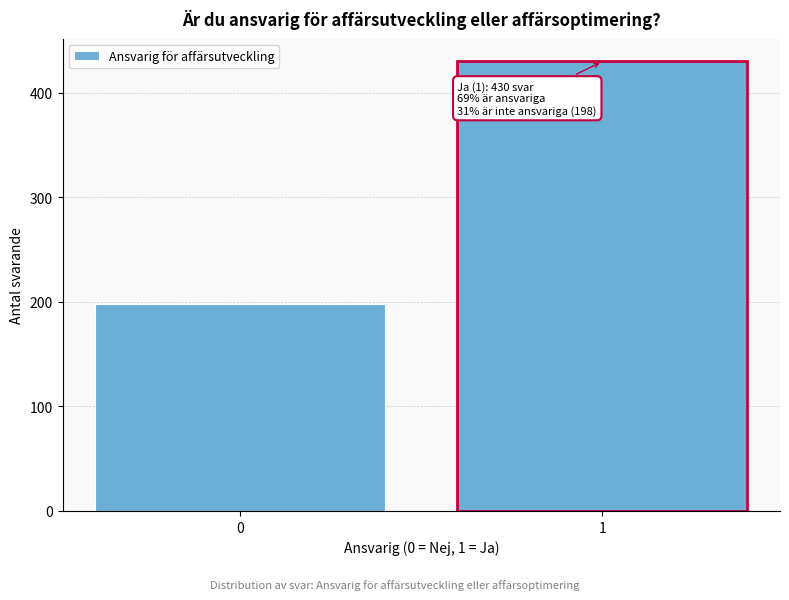

Reading right to left, extract all data points from this chart.

1=430	0=198